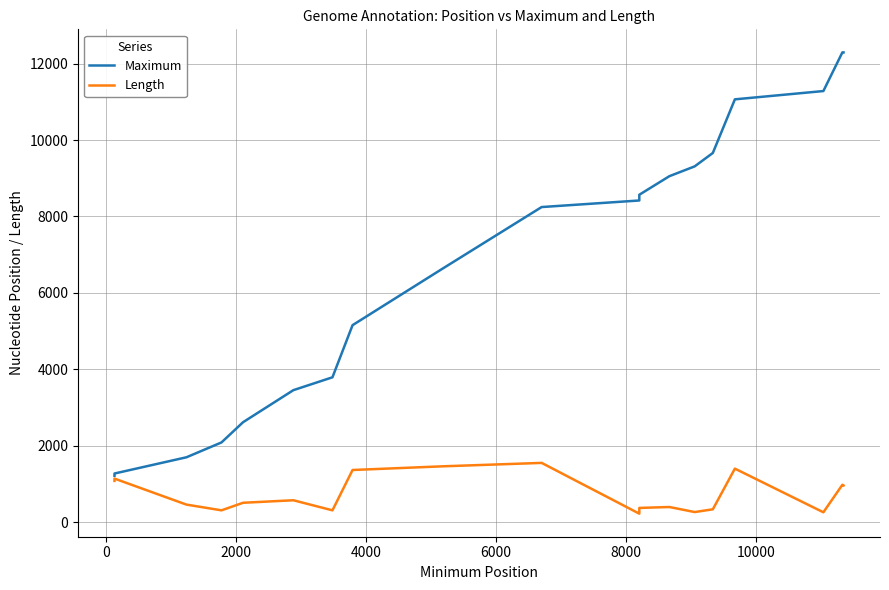

What is the sum of all Maximum values?

197058